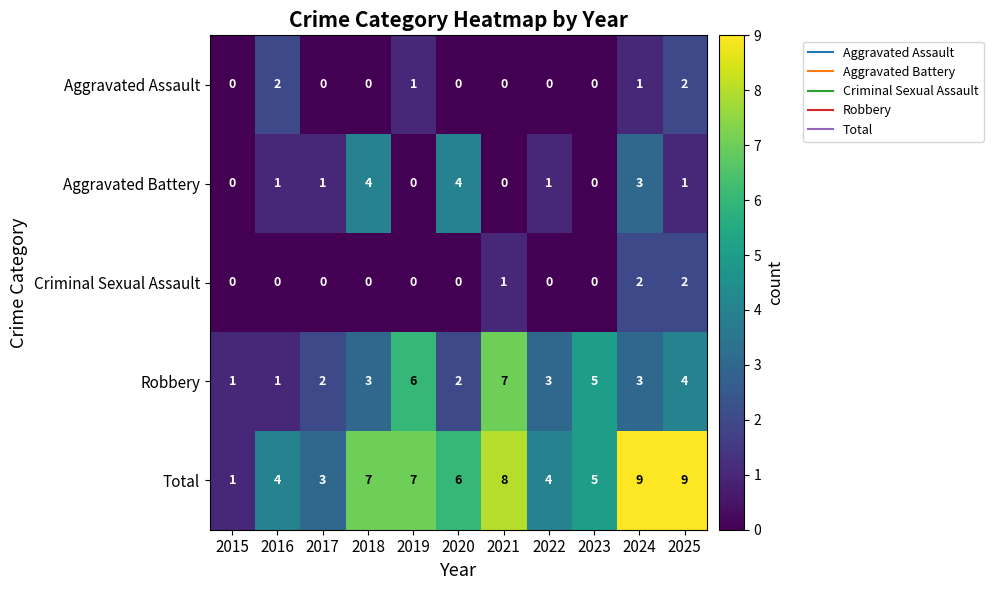

Which series has the largest total across all categories?

Total